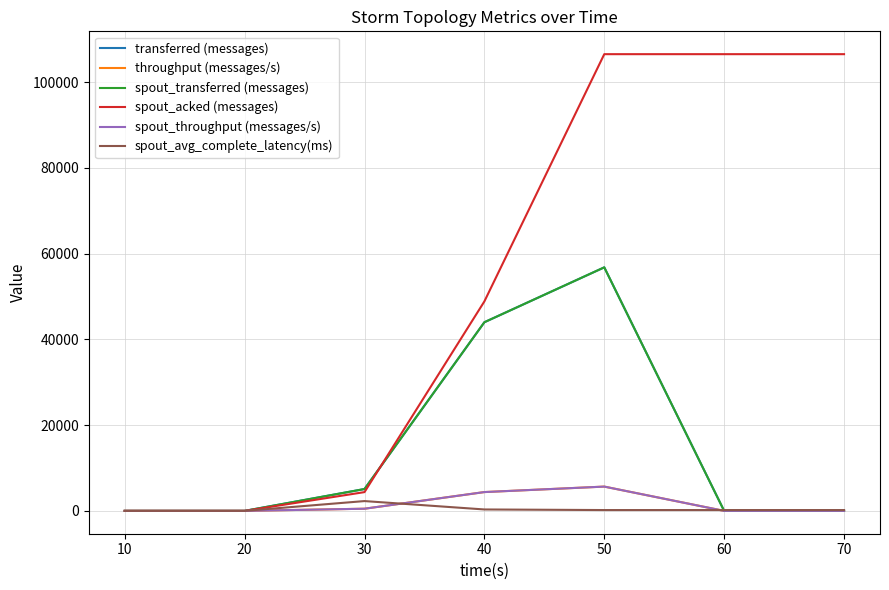

What is the difference between the maximum and minimum values in the spout_avg_complete_latency(ms) series?

2288.5